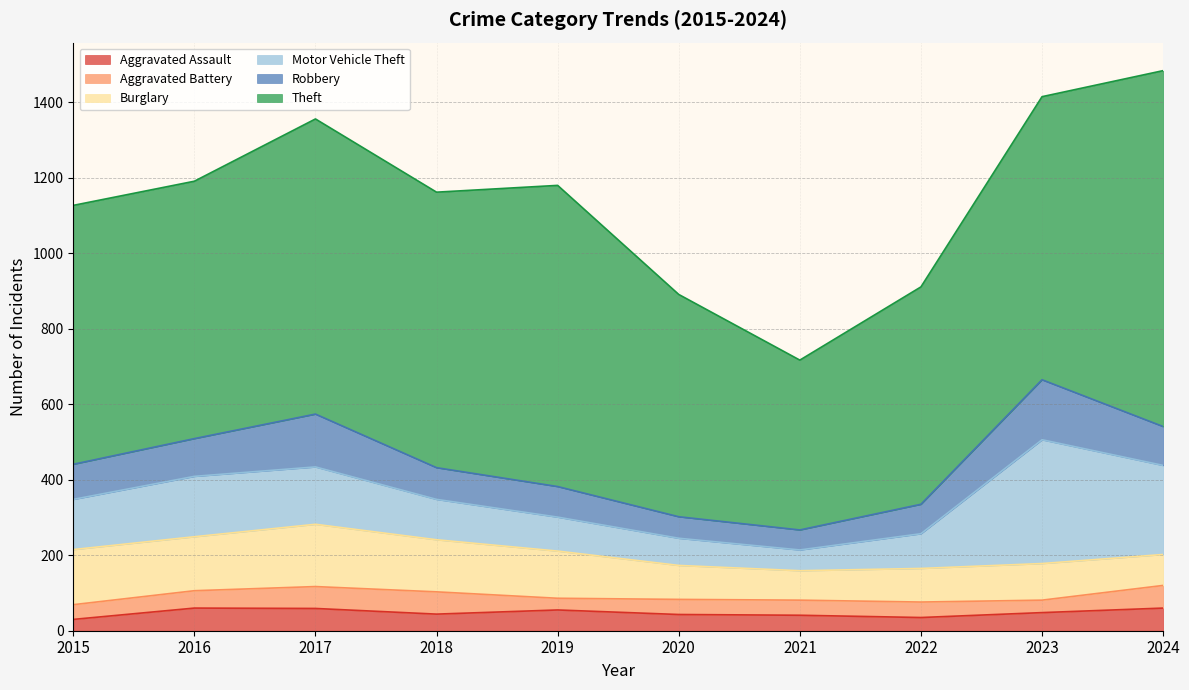

How many lines are shown in the chart?

6